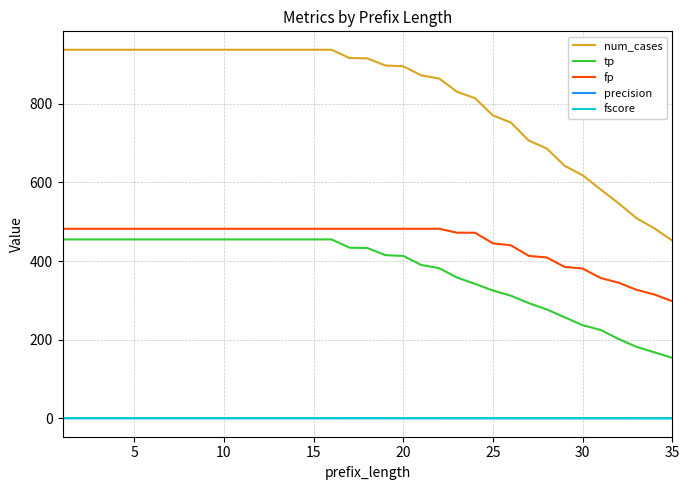

Which series has the largest total across all categories?

num_cases